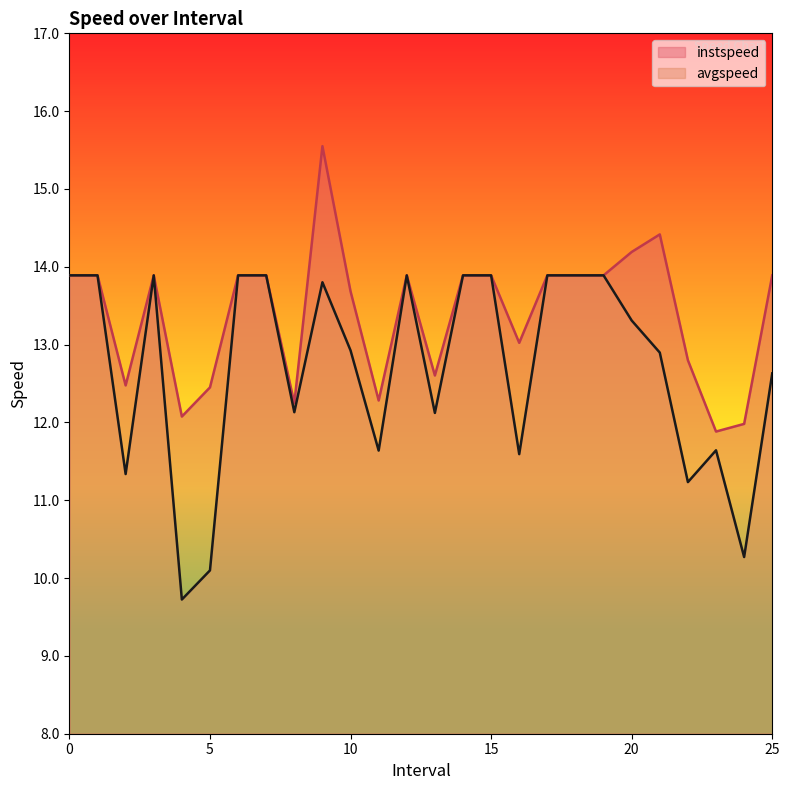

What is the greatest value displayed?

15.6